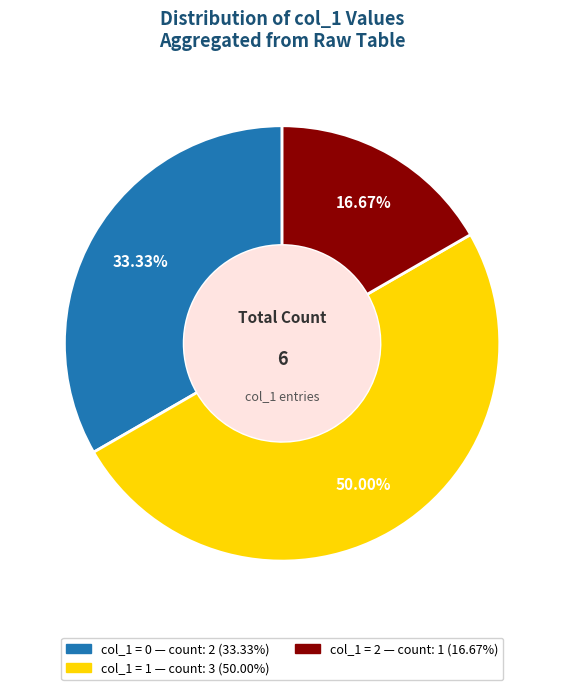

How many slices are in this pie chart?

3